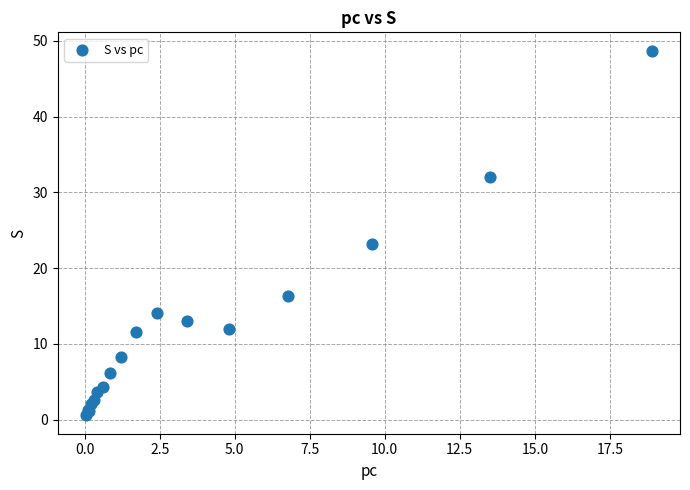

What Y value in the scatter plot is closest to 24?

23.2